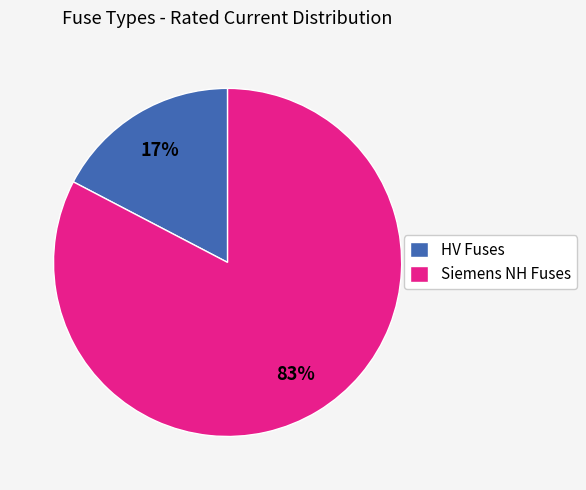

How many slices are in this pie chart?

2